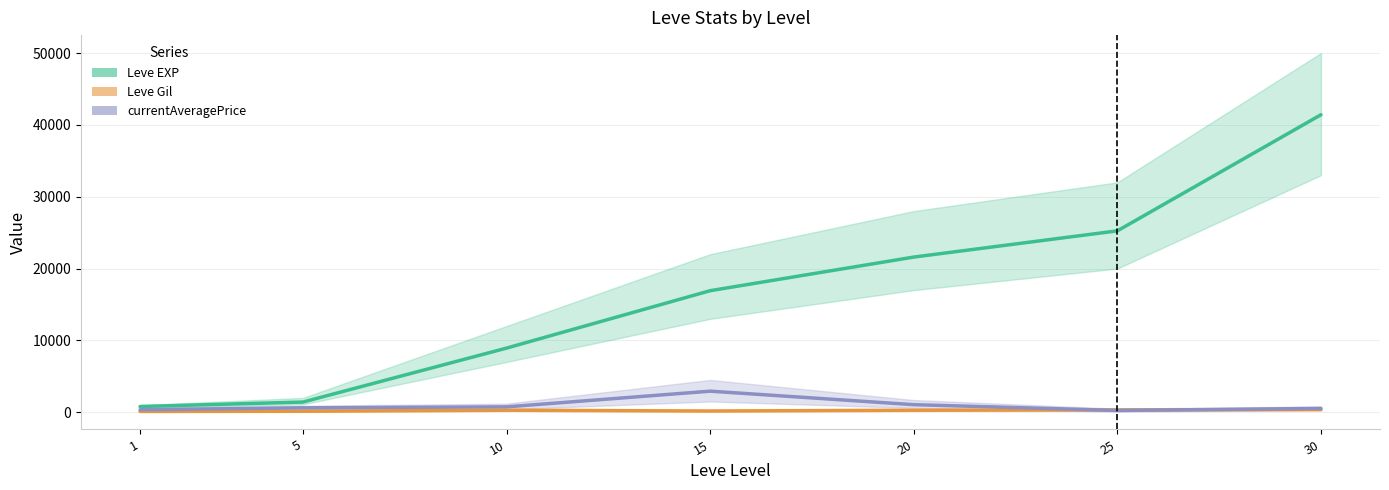

What is the difference between the highest and lowest values at 20?

21319.0